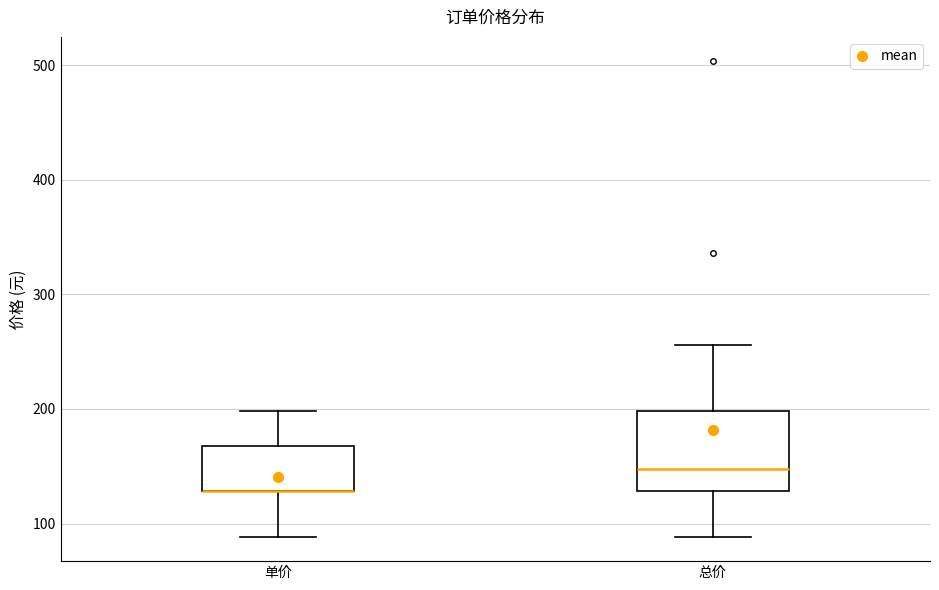

Reading left to right, read every box against the y-axis: the position of its median line, the range the box covers, and the ends of its whiskers. The values are not printed on the chart, so give them approximately, as read against the axis.

单价: median 130 (drawn on the box's lower edge), box 130 to 170, whiskers 90 to 200
总价: median 150, box 130 to 200, whiskers 90 to 260